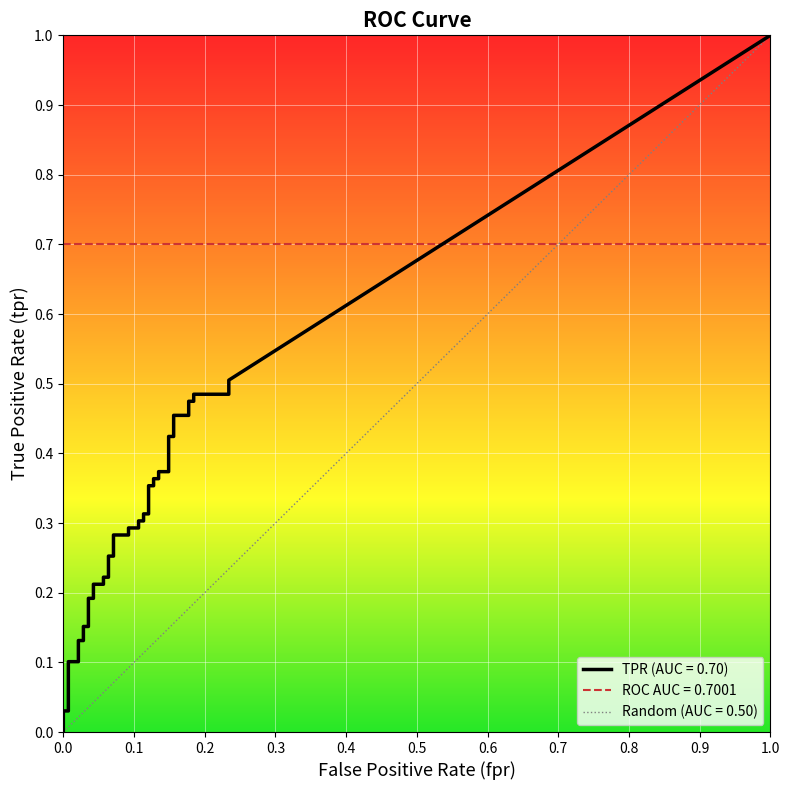

Is this an area chart (filled region under the line)?

No